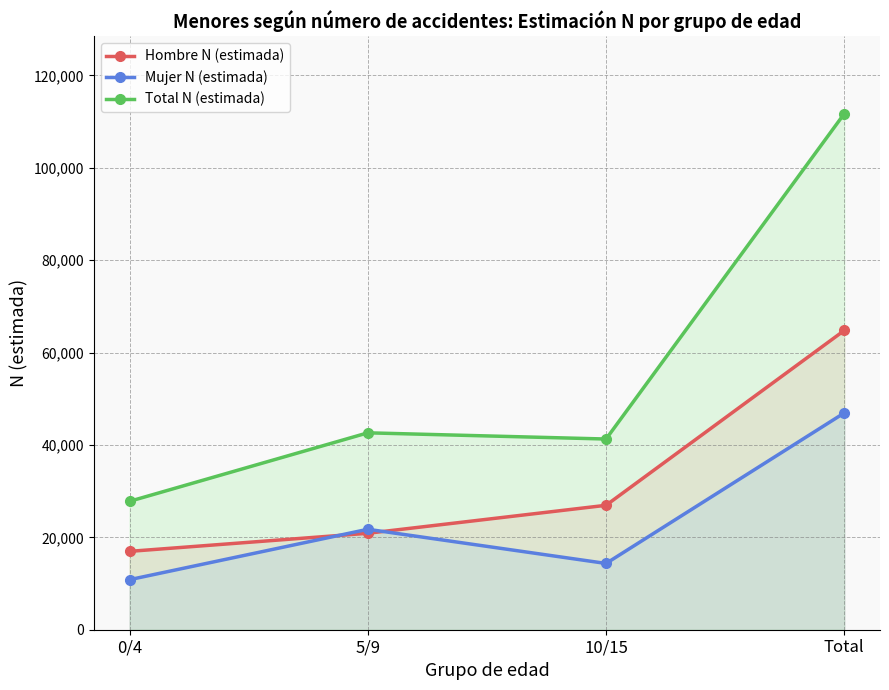

Rank the series by their maximum value, from lowest to highest.

Mujer N (estimada), Hombre N (estimada), Total N (estimada)